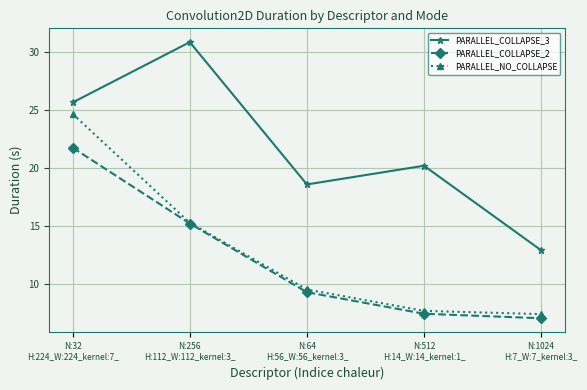

Reading left to right, transcribe all the data shown in this chart.

PARALLEL_COLLAPSE_3: N:32
H:224_W:224_kernel:7_=25.6	N:256
H:112_W:112_kernel:3_=30.8	N:64
H:56_W:56_kernel:3_=18.6	N:512
H:14_W:14_kernel:1_=20.2	N:1024
H:7_W:7_kernel:3_=12.9
PARALLEL_COLLAPSE_2: N:32
H:224_W:224_kernel:7_=21.7	N:256
H:112_W:112_kernel:3_=15.2	N:64
H:56_W:56_kernel:3_=9.3	N:512
H:14_W:14_kernel:1_=7.4	N:1024
H:7_W:7_kernel:3_=7.0
PARALLEL_NO_COLLAPSE: N:32
H:224_W:224_kernel:7_=24.6	N:256
H:112_W:112_kernel:3_=15.2	N:64
H:56_W:56_kernel:3_=9.5	N:512
H:14_W:14_kernel:1_=7.7	N:1024
H:7_W:7_kernel:3_=7.4